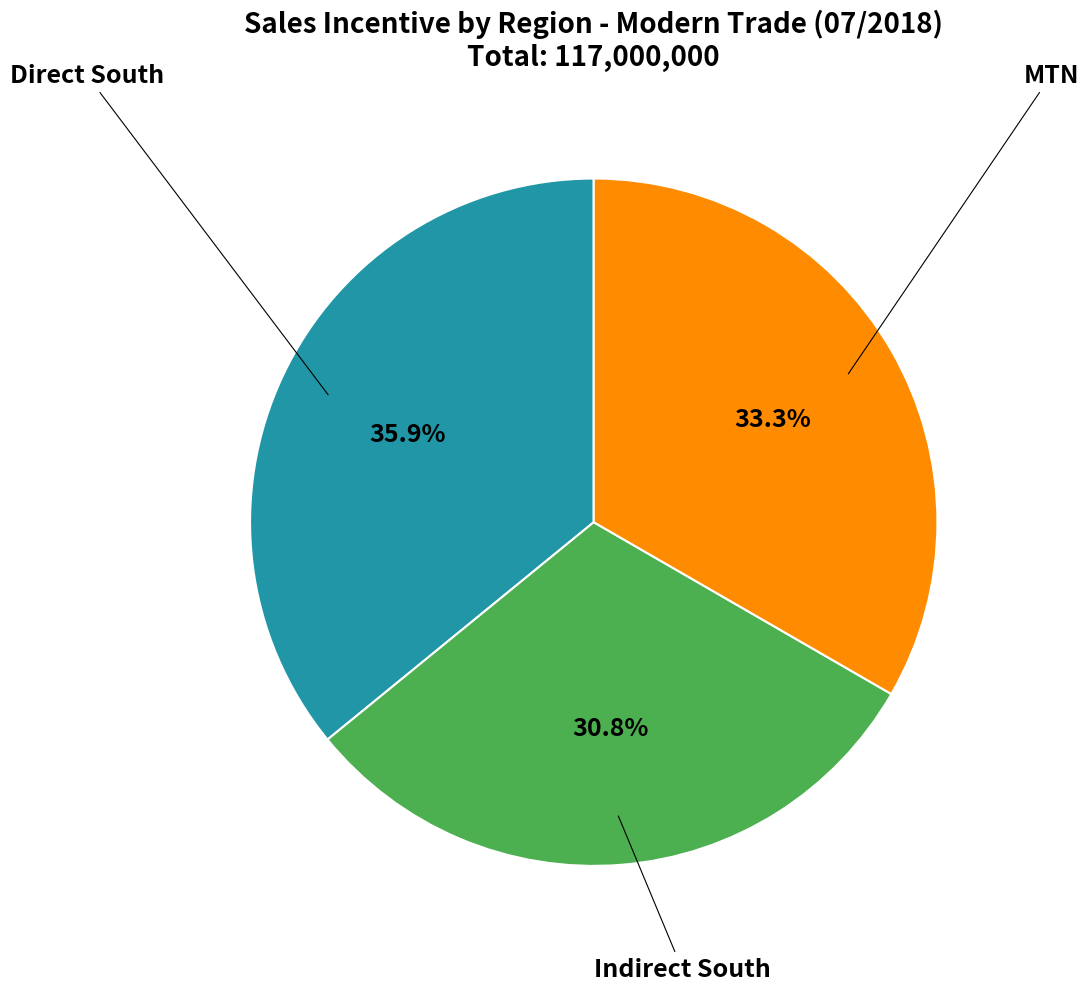

Is there any slice that represents more than half of the pie?

No